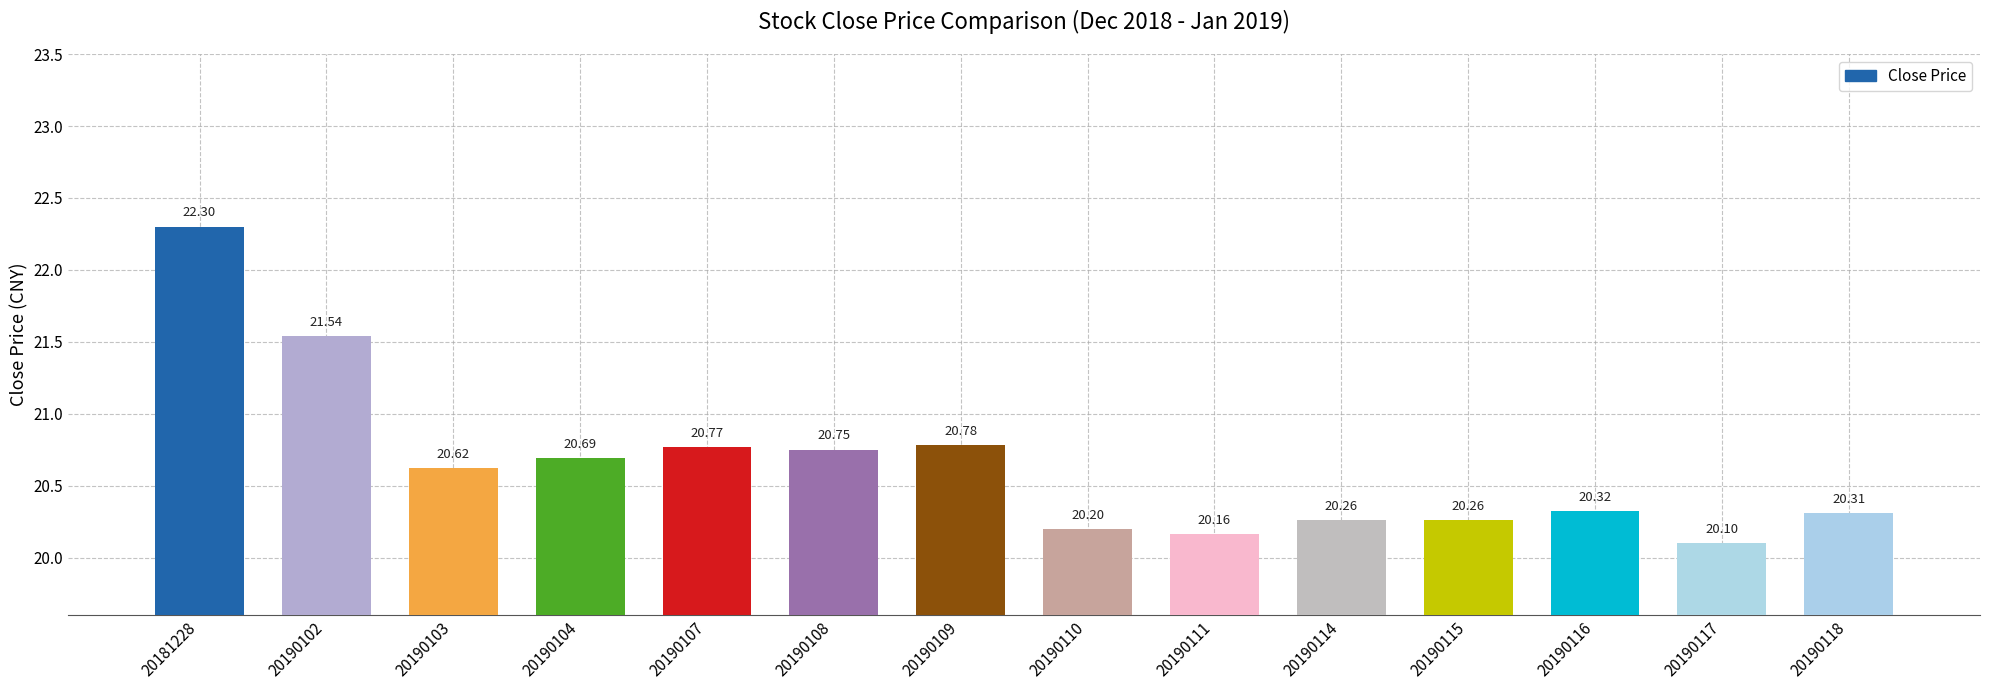

True or false: the data shows 4.4 at 20190117.

False